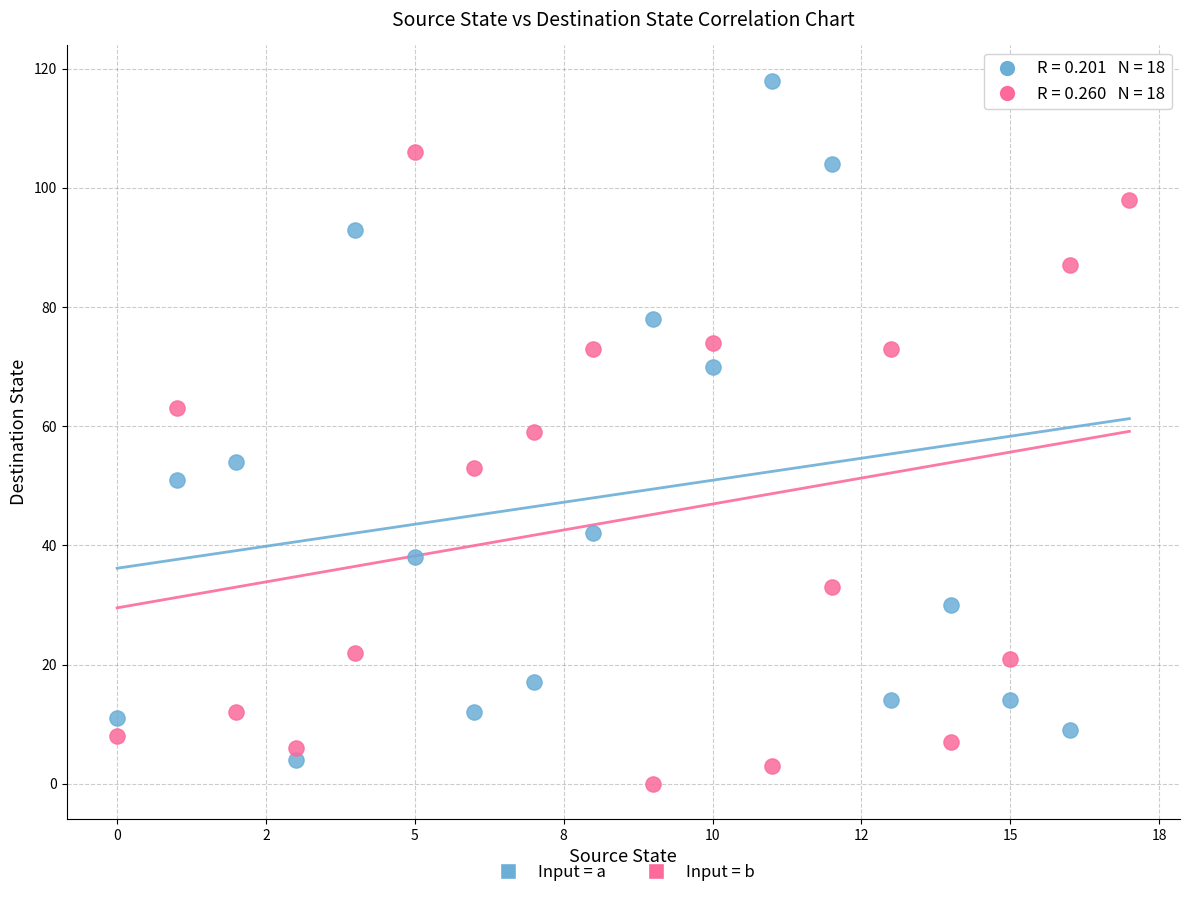

Across all data points, what is the range of Y values (max minus min)?

118